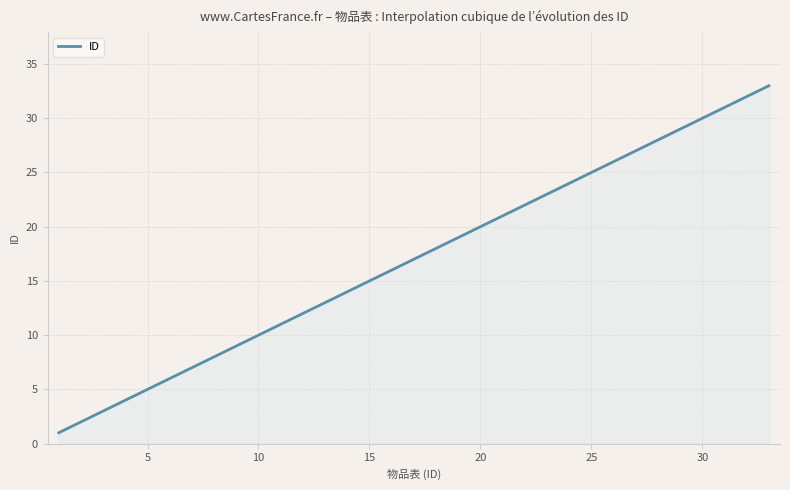

What is the difference between the maximum and minimum values?

32.0